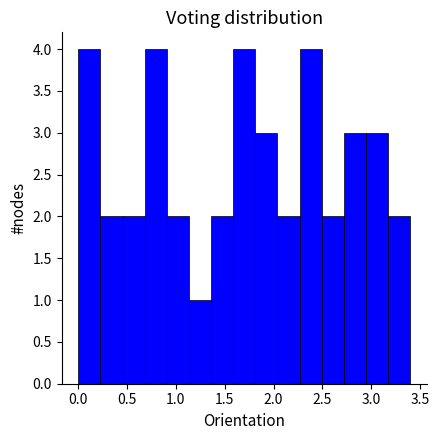

Reading left to right, transcribe this chart: for each bar, give the range it covers on the x-axis and its height. Neither the bar edges nor the heights are printed on the chart, so give them approximately, as read against the axes.

0.00 to 0.25: 4
0.25 to 0.45: 2
0.45 to 0.70: 2
0.70 to 0.90: 4
0.90 to 1.15: 2
1.15 to 1.35: 1
1.35 to 1.60: 2
1.60 to 1.80: 4
1.80 to 2.05: 3
2.05 to 2.25: 2
2.25 to 2.50: 4
2.50 to 2.70: 2
2.70 to 2.95: 3
2.95 to 3.15: 3
3.15 to 3.40: 2